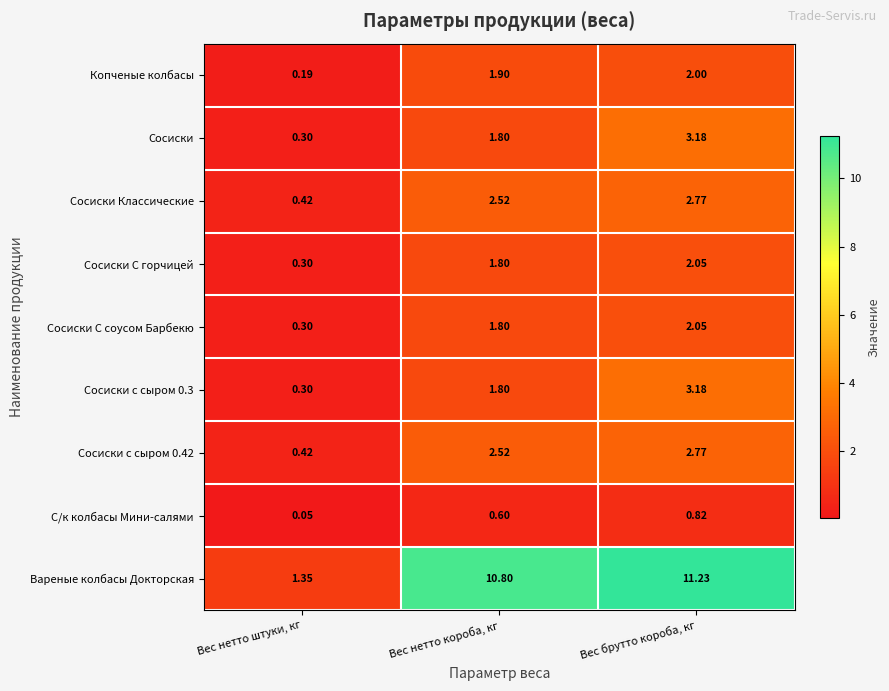

Count the number of data series in this chart.

9